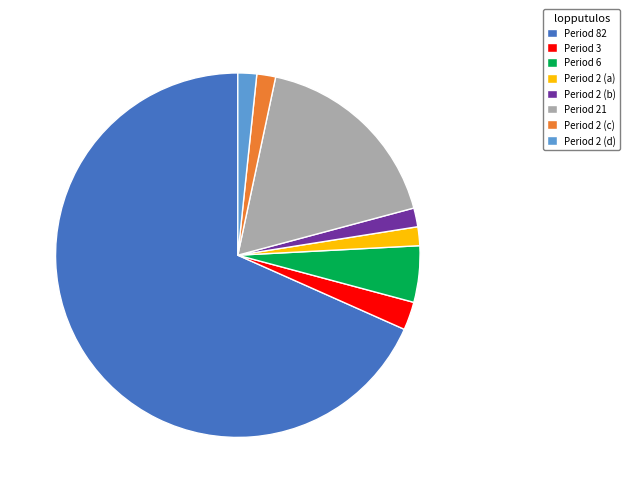

The Period 2 (a) slice represents 2% of the pie. True or false?

True